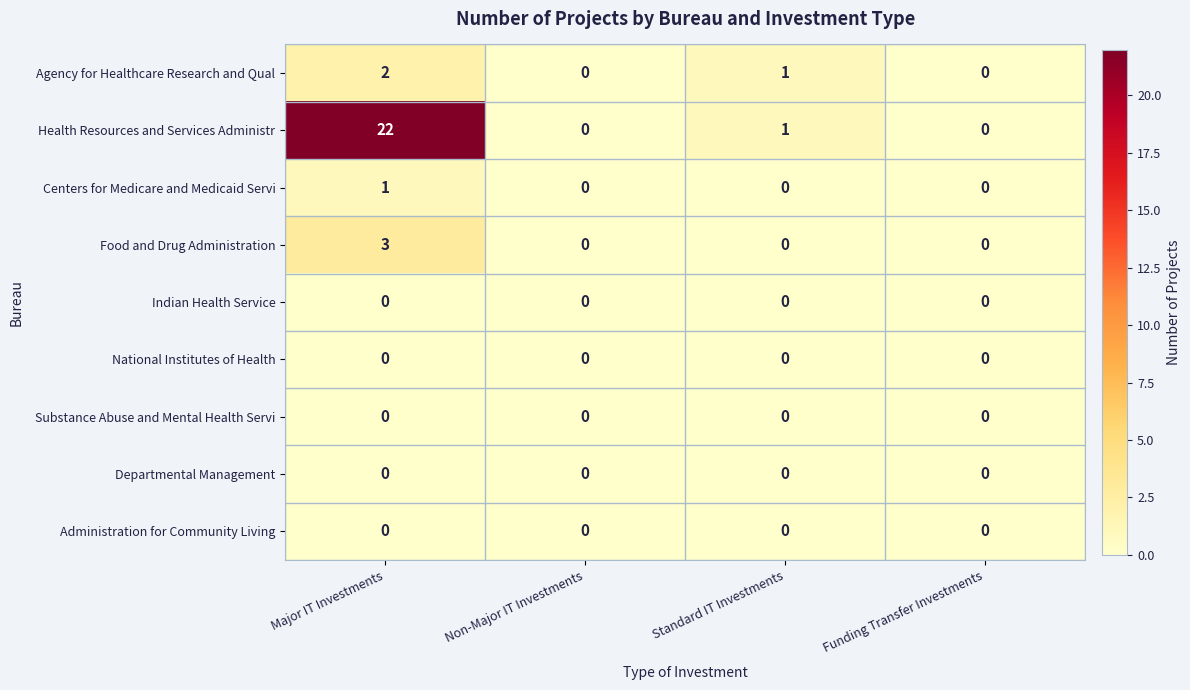

The Administration for Community Living series shows 0 at Standard IT Investments. True or false?

True